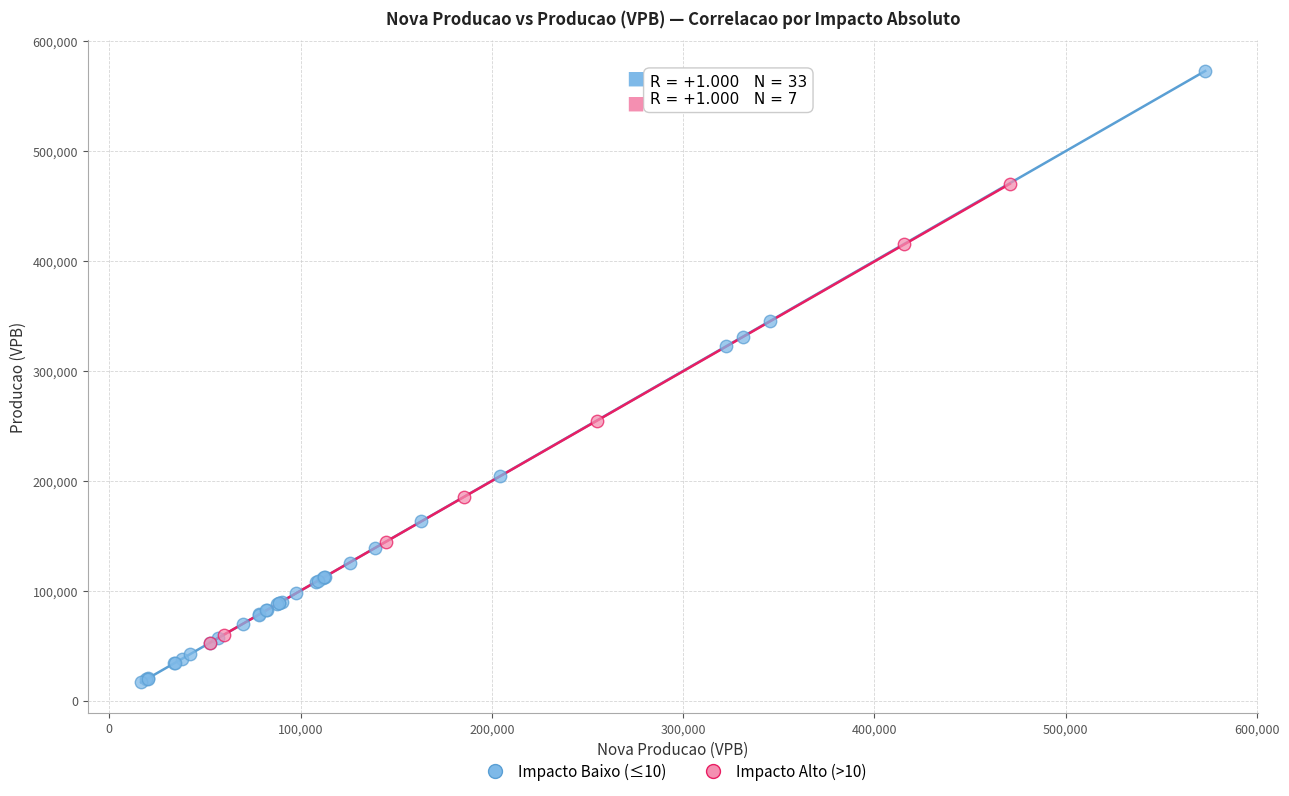

Which series reaches the maximum Y coordinate?

Impacto Baixo (≤10)